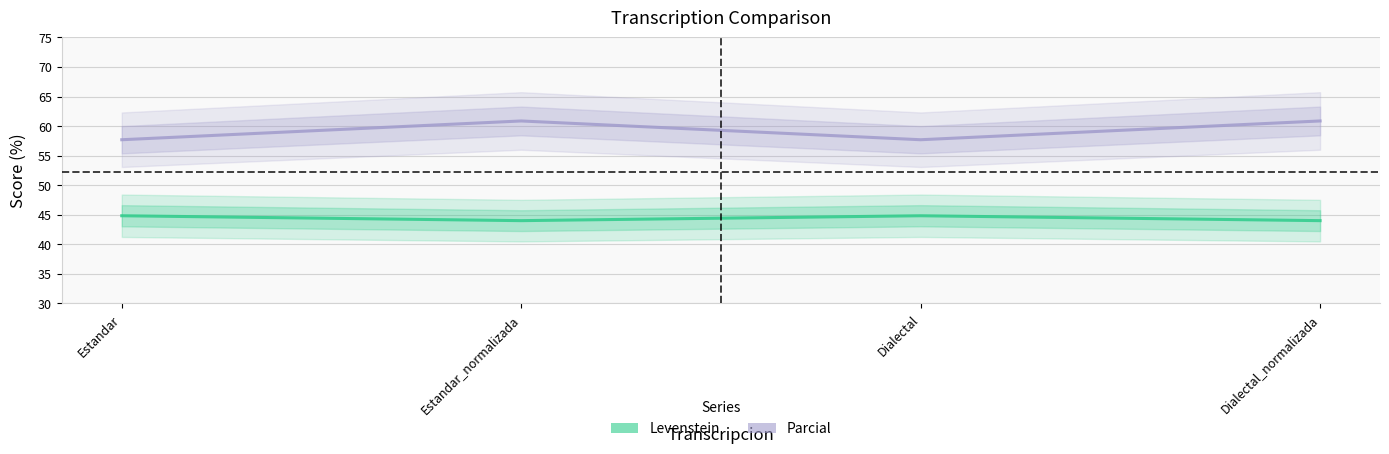

Which series has the widest spread of values?

Parcial